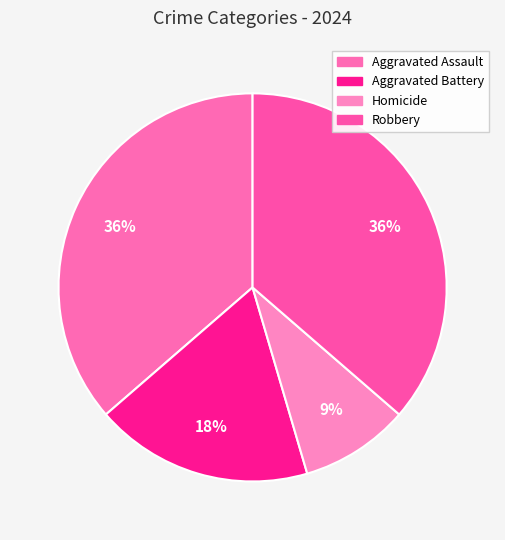

To the nearest percent, what is the combined percentage of Robbery and Homicide?

45%